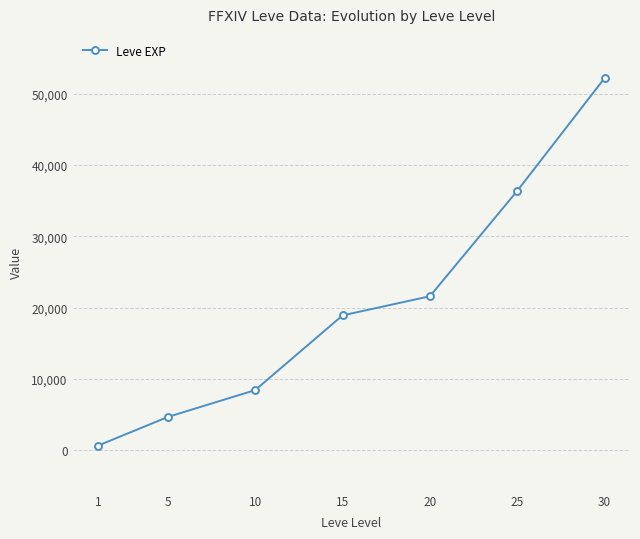

Reading right to left, what are all the values shown in this chart?

52220	36390	21600	18910	8430	4660	630